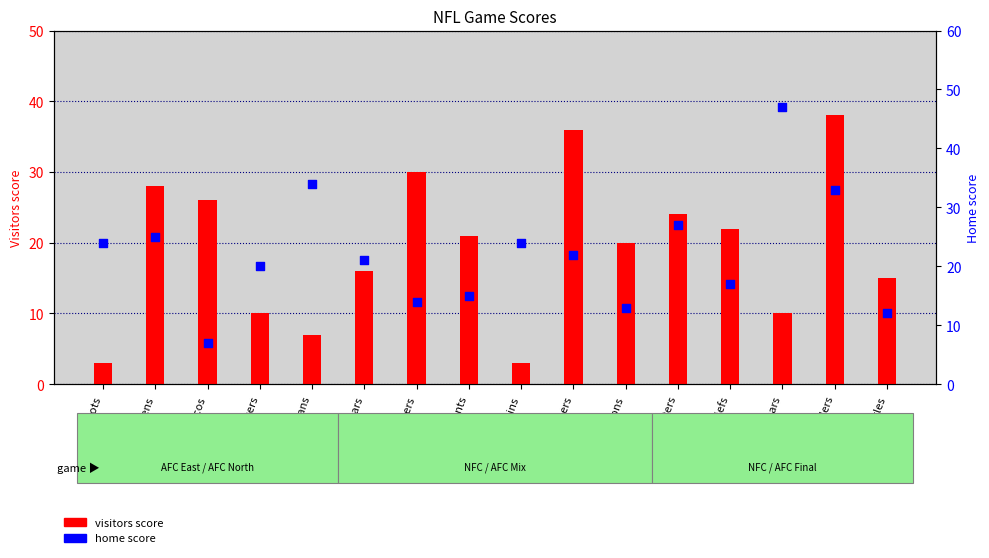

At which category is the sum across all series the highest?

Commanders